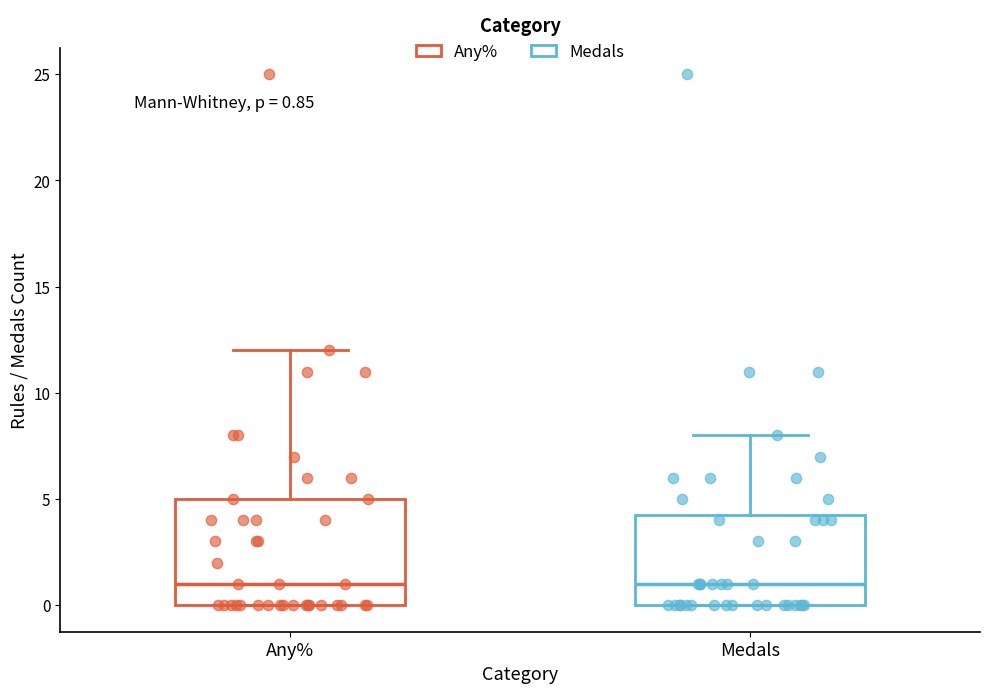

Comparing the boxes themselves (not the whiskers), which one is the tallest?

Any%